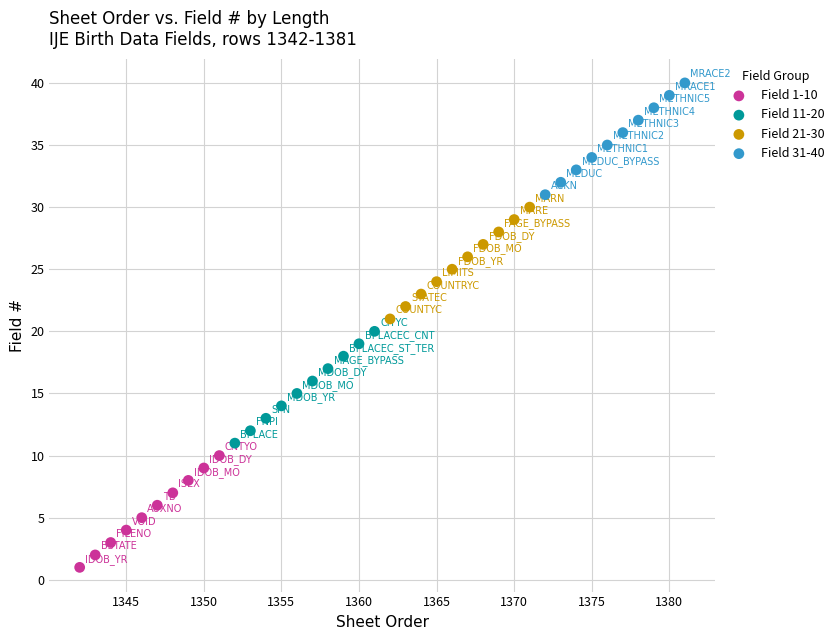

Which series reaches the minimum Y coordinate?

Field 1-10